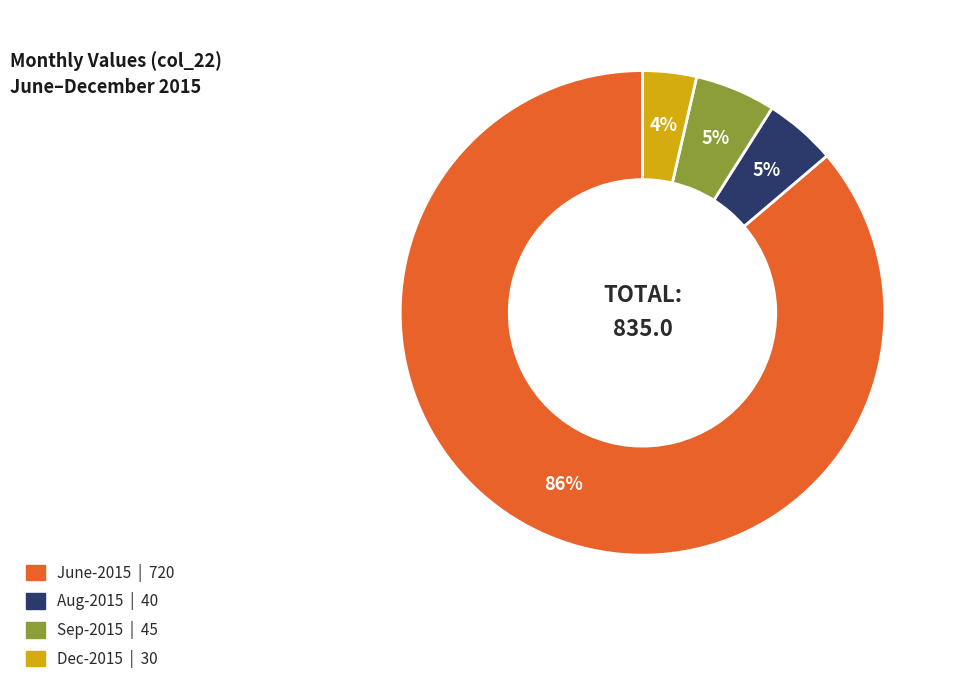

How many slices are in this pie chart?

4